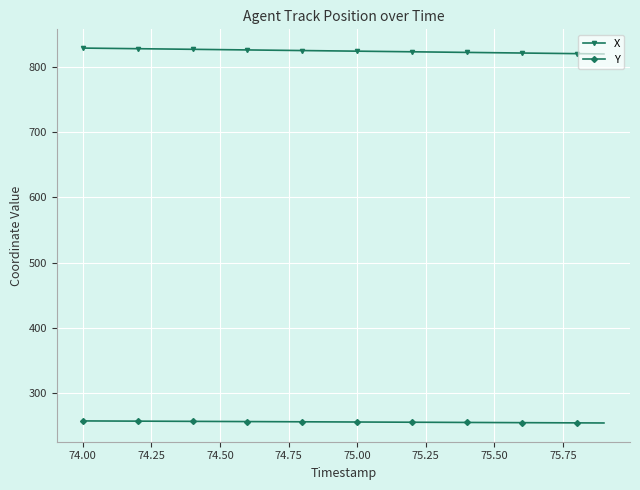

True or false: Y and X intersect in this chart.

False